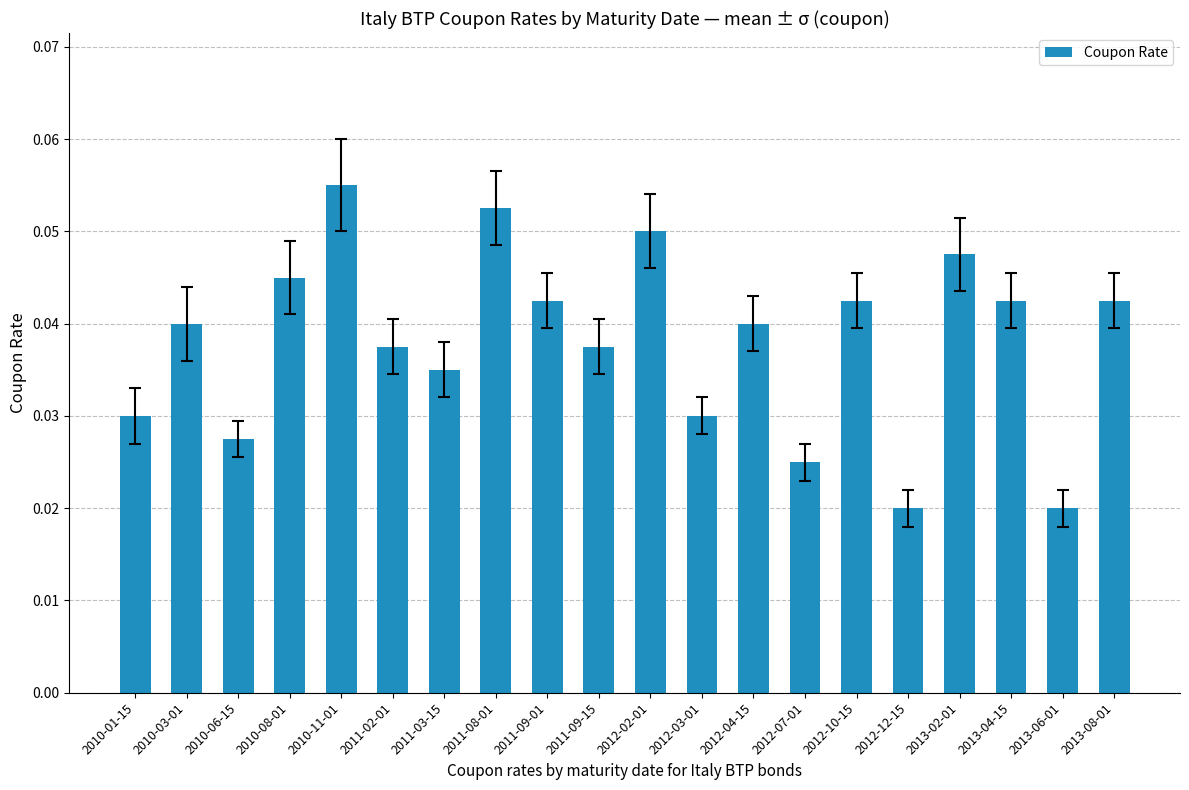

What is the sum of all values?

0.8